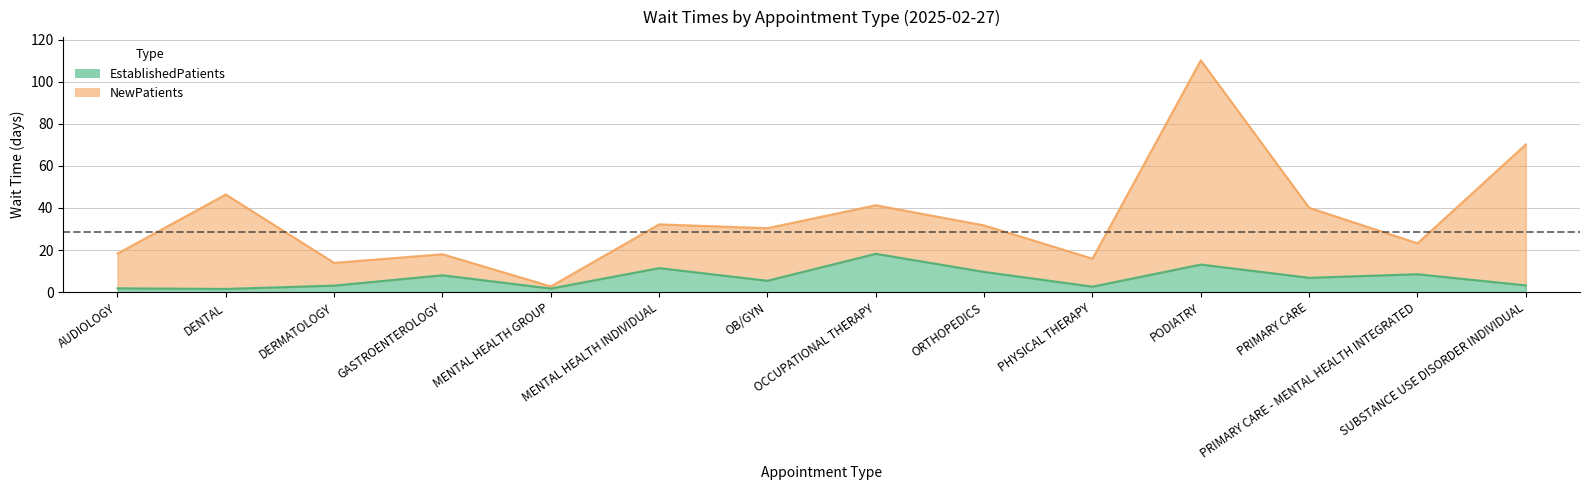

How many distinct data groups are displayed?

2